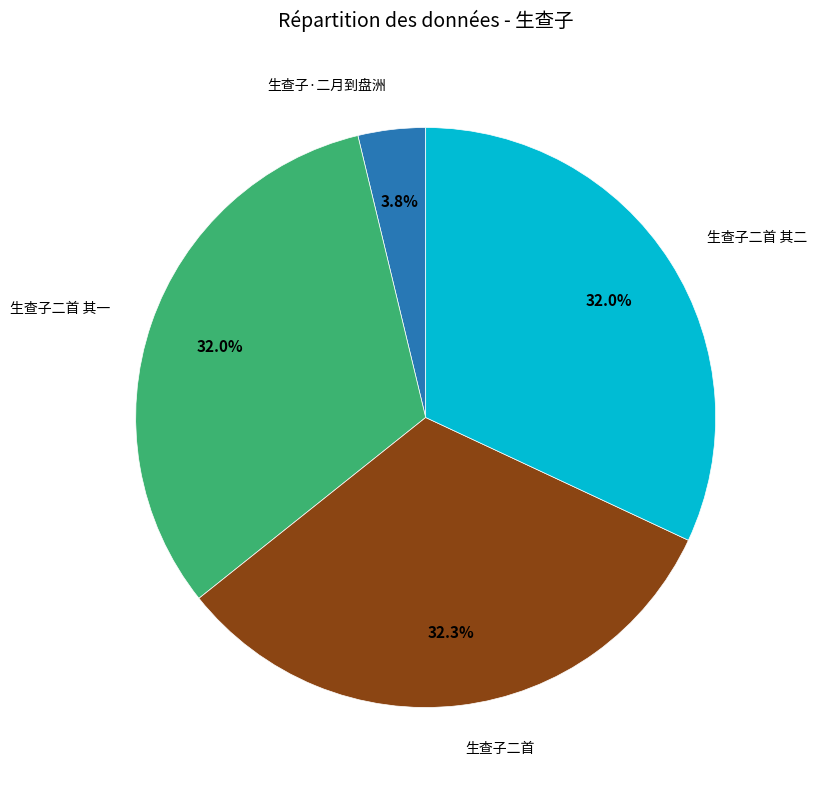

Count the number of slices in the pie.

4